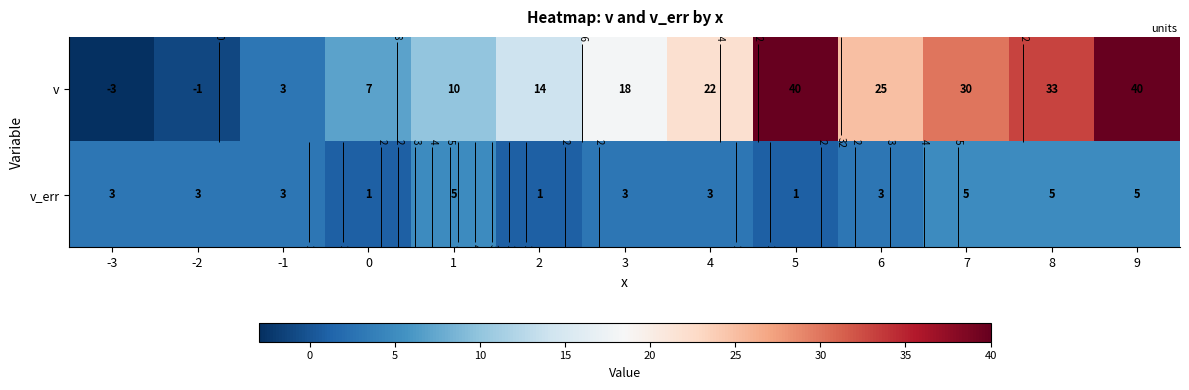

Where does the v series first go above 18?

4